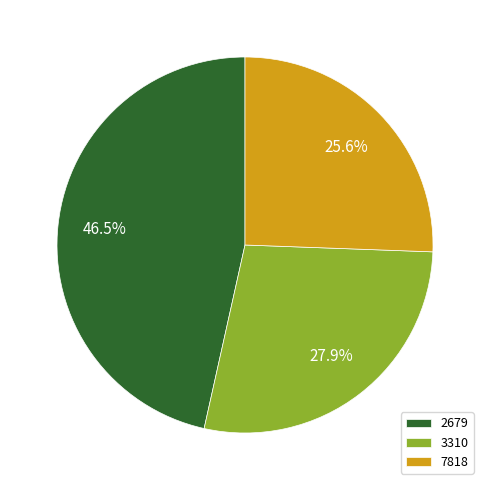

Which category has the smallest portion of the pie?

7818